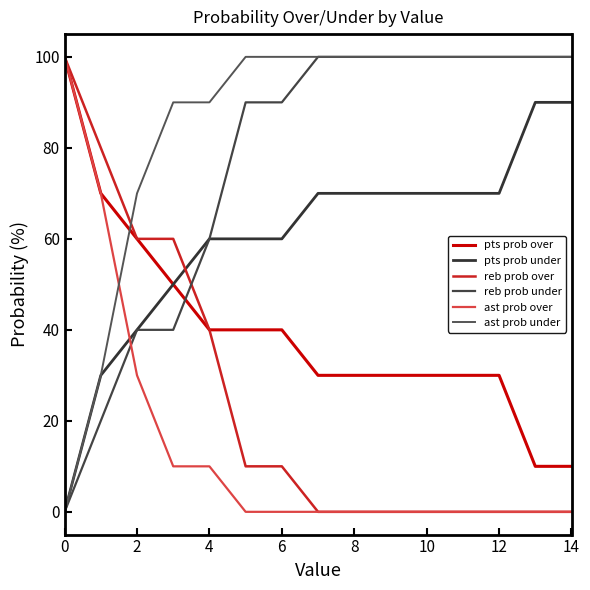

What is the sum of all ast prob under values?

1280